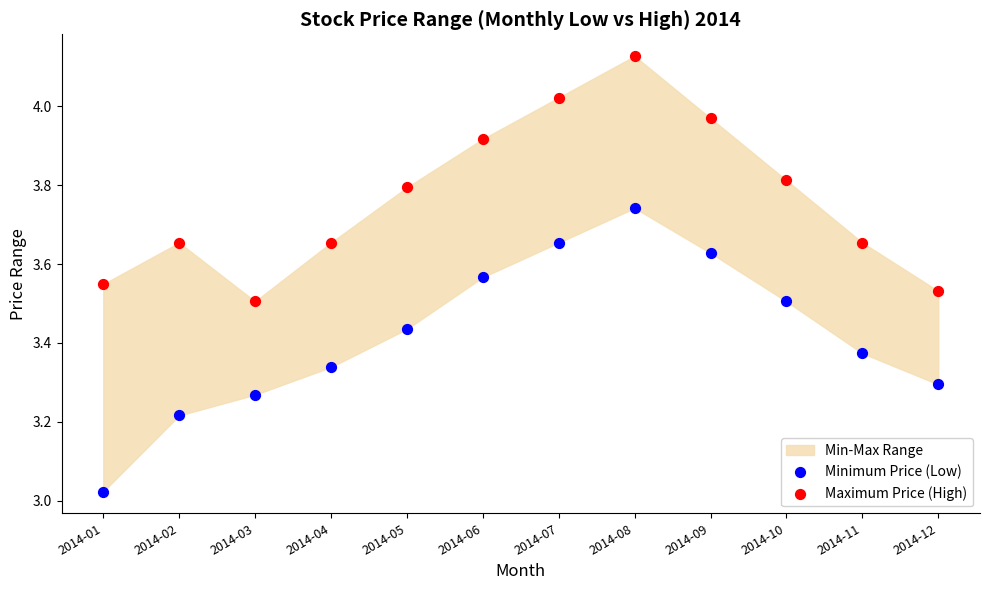

Which series has the largest Y range (max minus min)?

Minimum Price (Low)